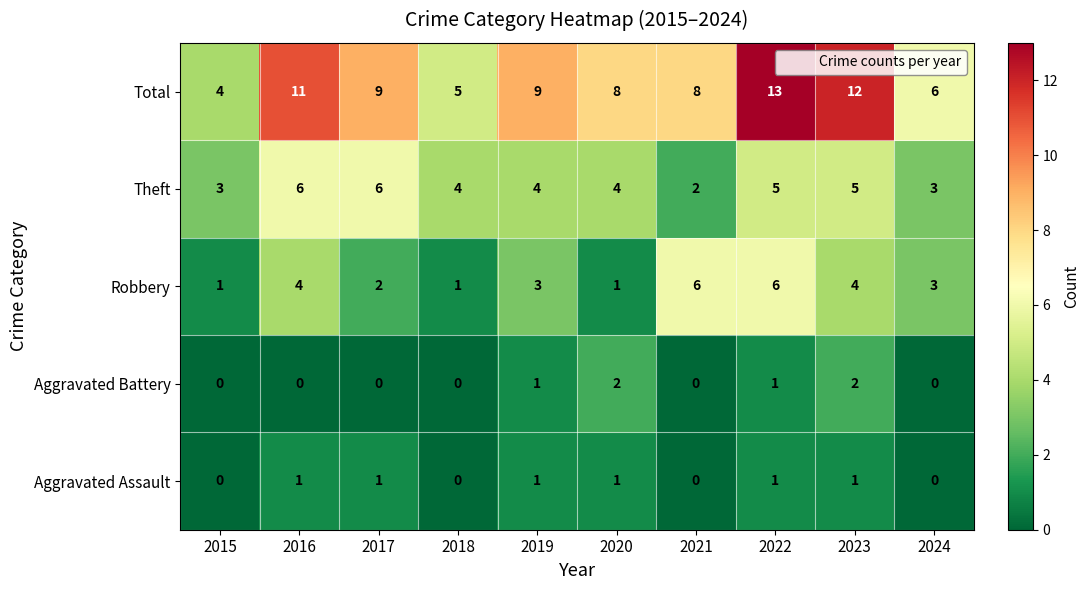

What is the greatest value displayed?

13